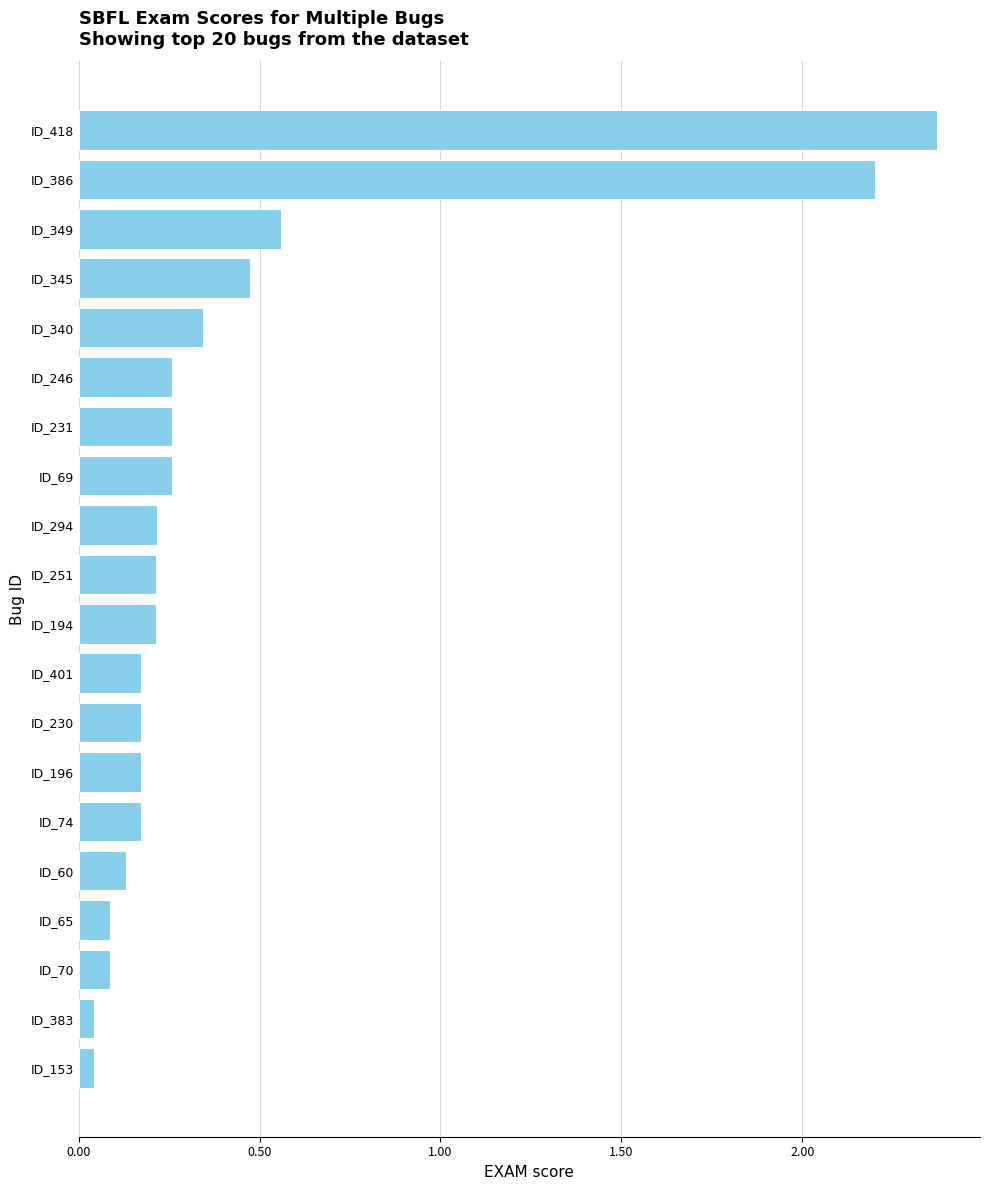

What is the average value?

0.4